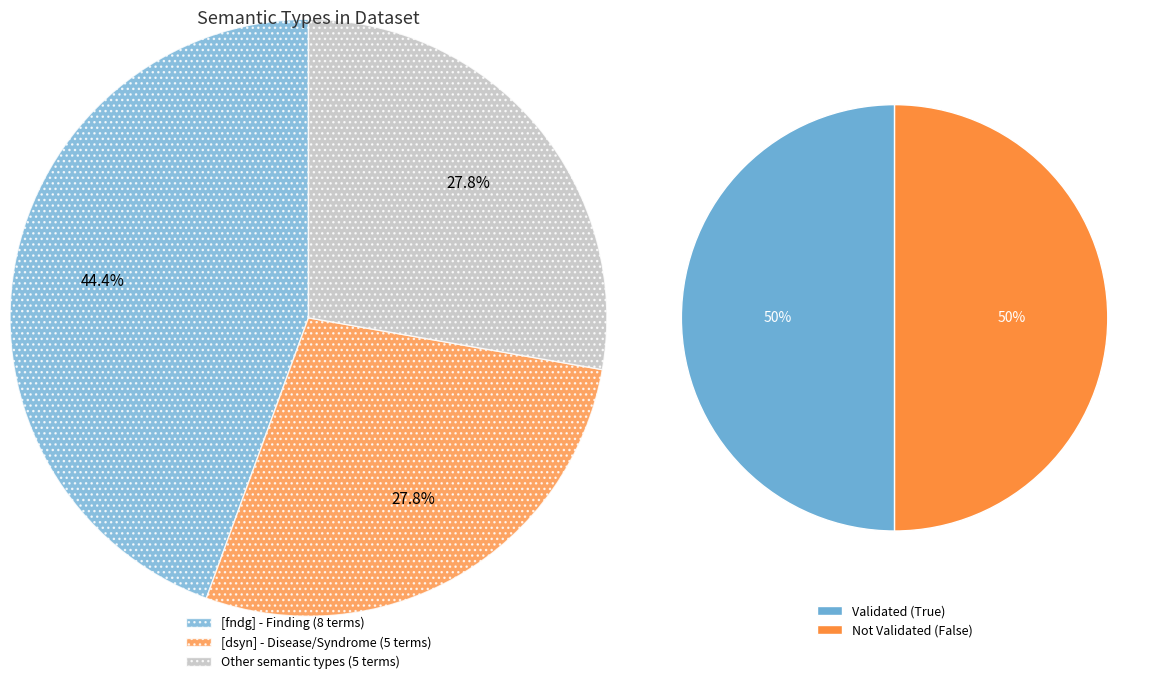

To the nearest percent, what portion does fndg represent?

44%